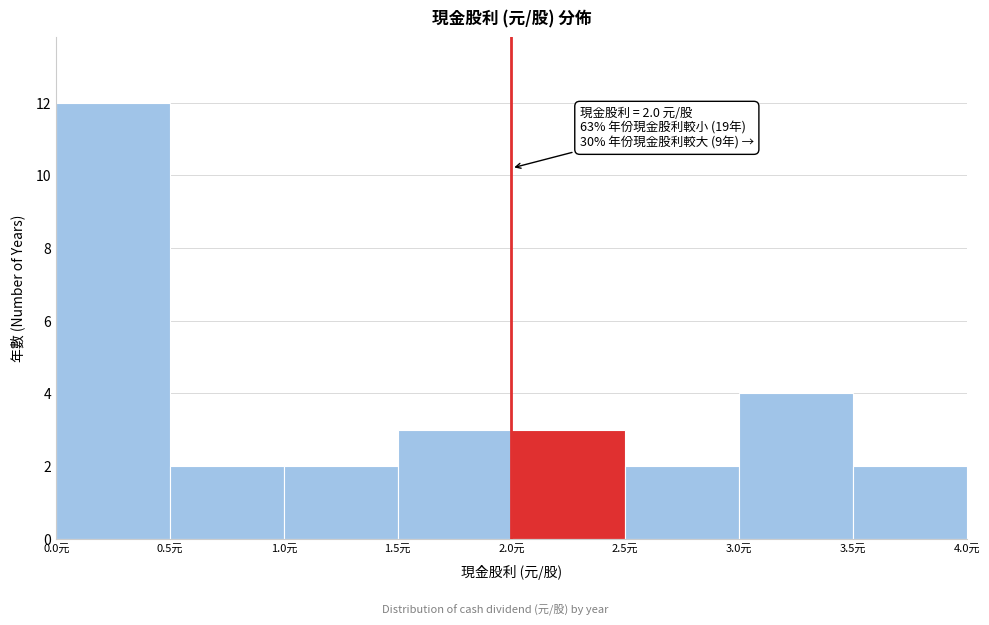

Over which range of the x-axis is the bar tallest?

0.0 to 0.5